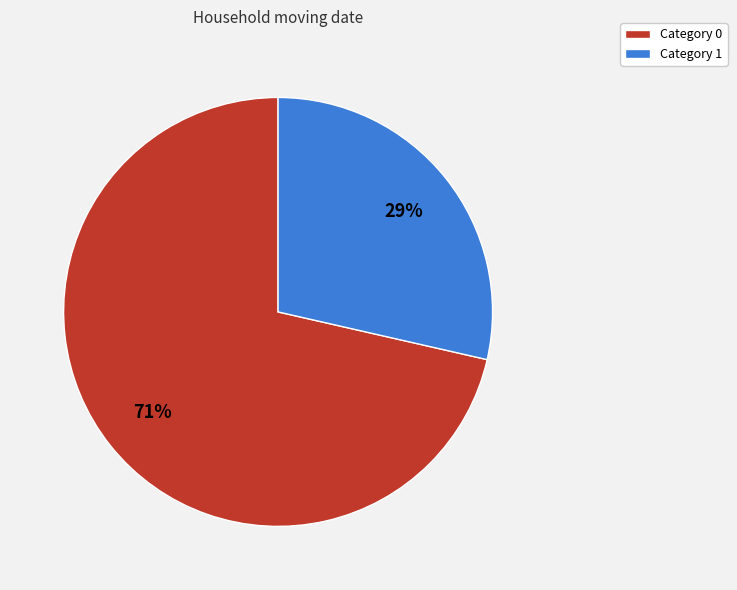

The Category 1 slice represents 37% of the pie. True or false?

False